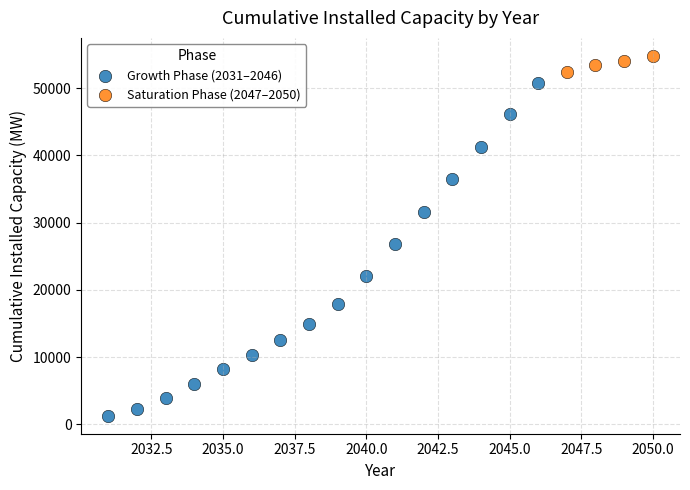

Which series contains the highest Y value?

Saturation Phase (2047–2050)